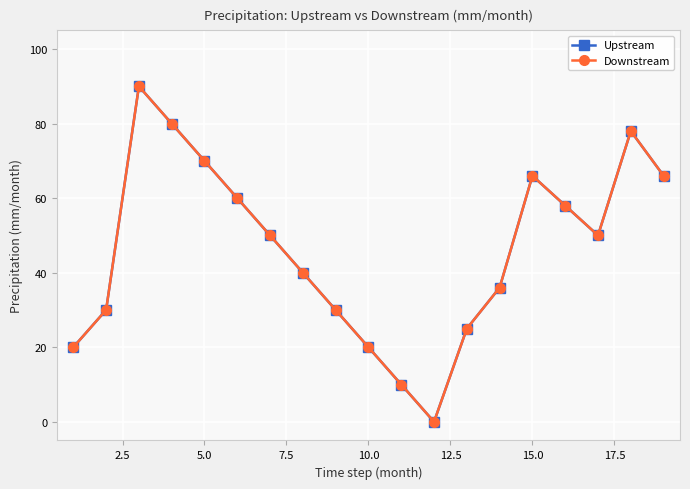

Reading right to left, transcribe all the data shown in this chart.

Upstream: 66	78	50	58	66	36	25	0	10	20	30	40	50	60	70	80	90	30	20
Downstream: 66	78	50	58	66	36	25	0	10	20	30	40	50	60	70	80	90	30	20